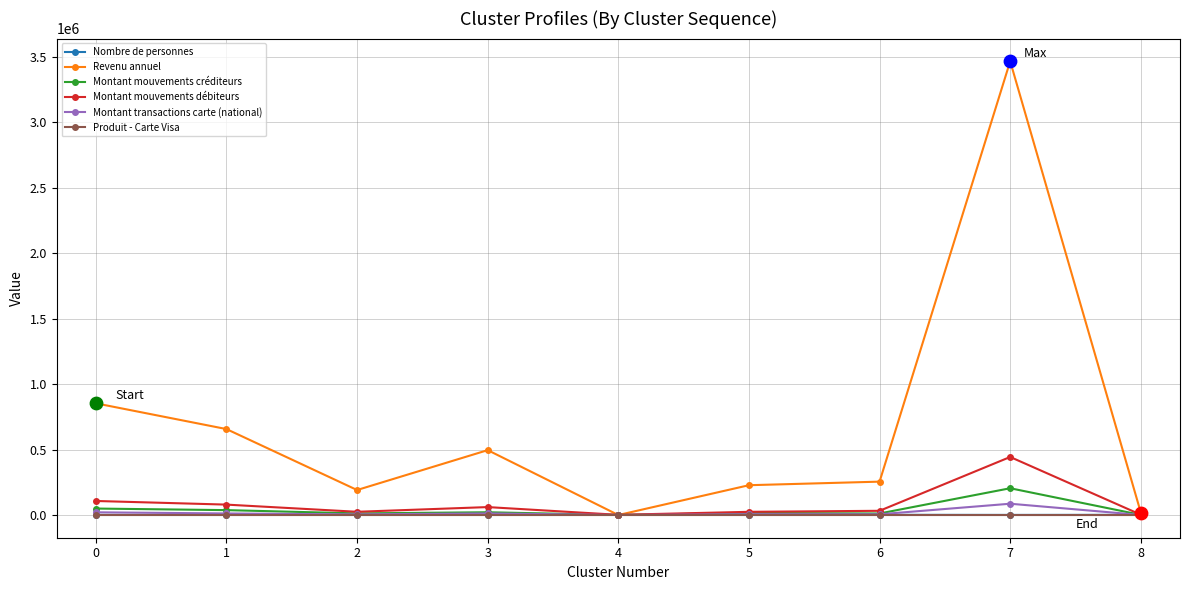

At which category is the sum across all series the highest?

7